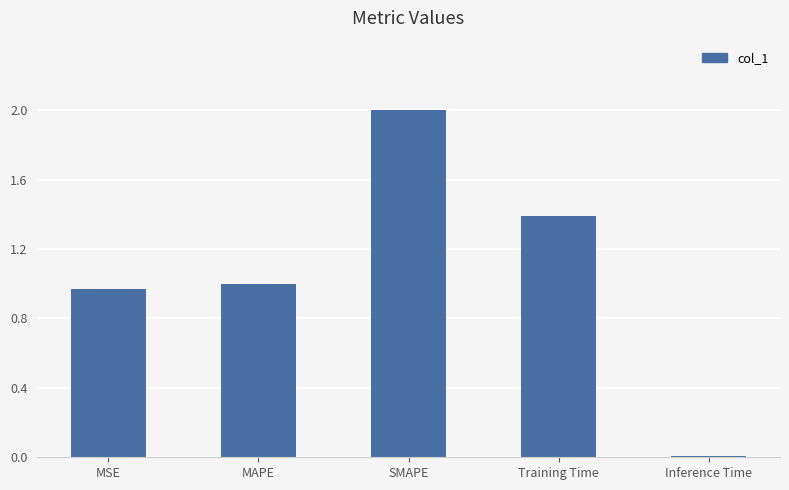

The chart shows a value of 1.0 at MAPE. True or false?

True